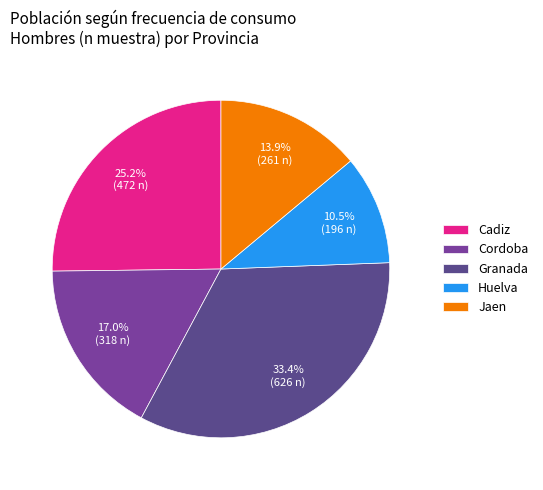

What percentage is NOT represented by Cadiz?

74.8%